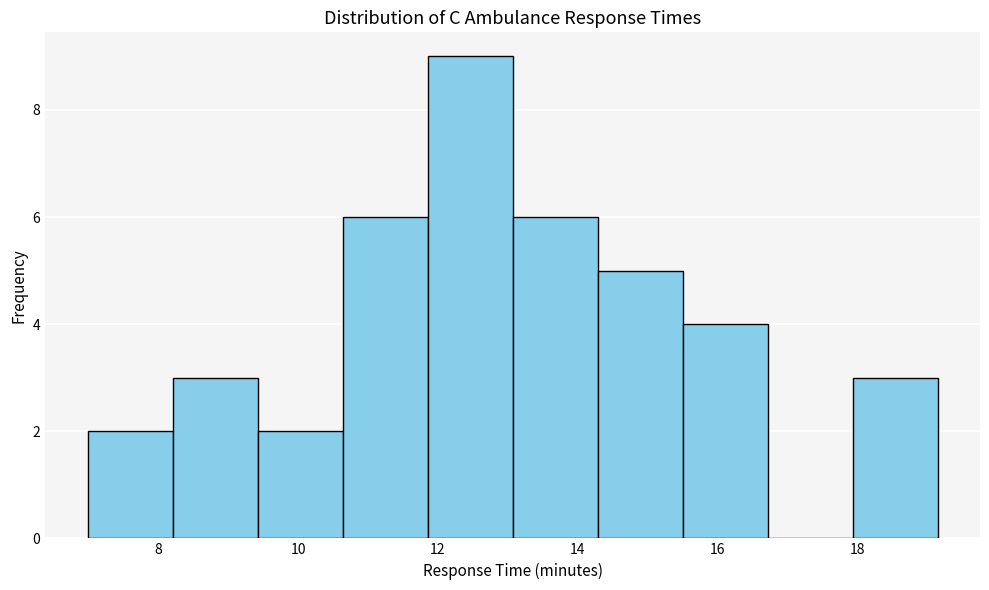

Reading left to right, list every bar in this chart as the range it spans on the x-axis followed by its height. Neither the bar edges nor the heights are printed on the chart, so give them approximately, as read against the axes.

7.0 to 8.2: 2
8.2 to 9.4: 3
9.4 to 10.6: 2
10.6 to 11.8: 6
11.8 to 13.0: 9
13.0 to 14.2: 6
14.2 to 15.6: 5
15.6 to 16.8: 4
16.8 to 18.0: 0
18.0 to 19.2: 3